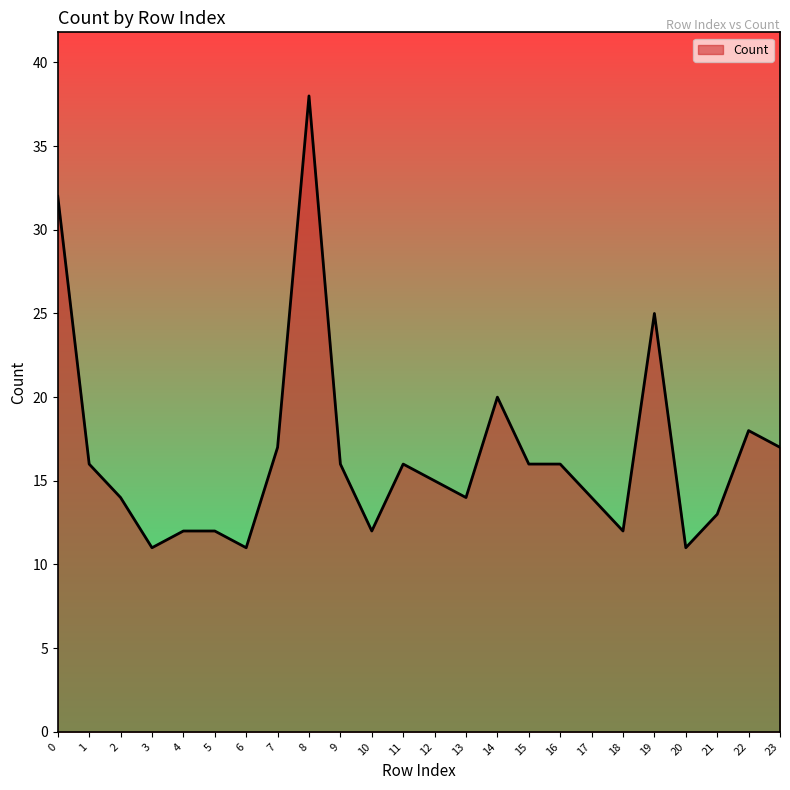

Where is the first local minimum?

3